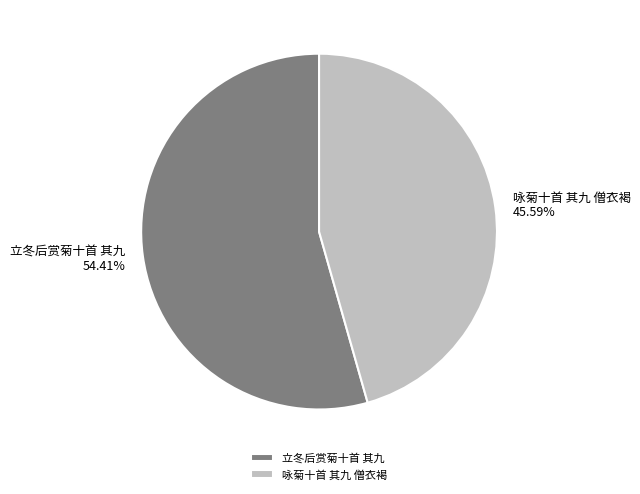

Which slice represents more than half of the pie?

立冬后赏菊十首 其九